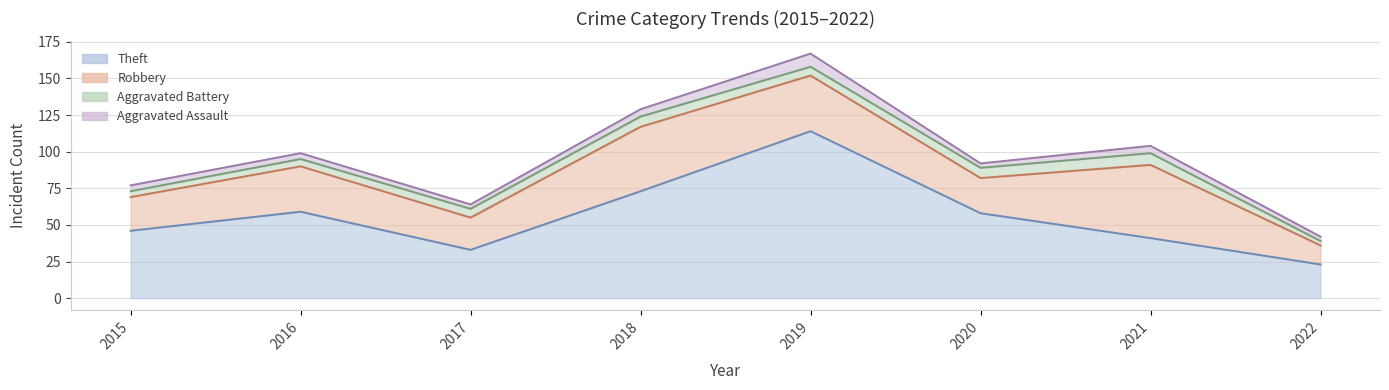

Reading left to right, list all the values displayed in this chart.

Theft: 46	59	33	73	114	58	41	23
Robbery: 23	31	22	44	38	24	50	13
Aggravated Battery: 4	5	6	7	6	7	8	3
Aggravated Assault: 4	4	3	5	9	3	5	3